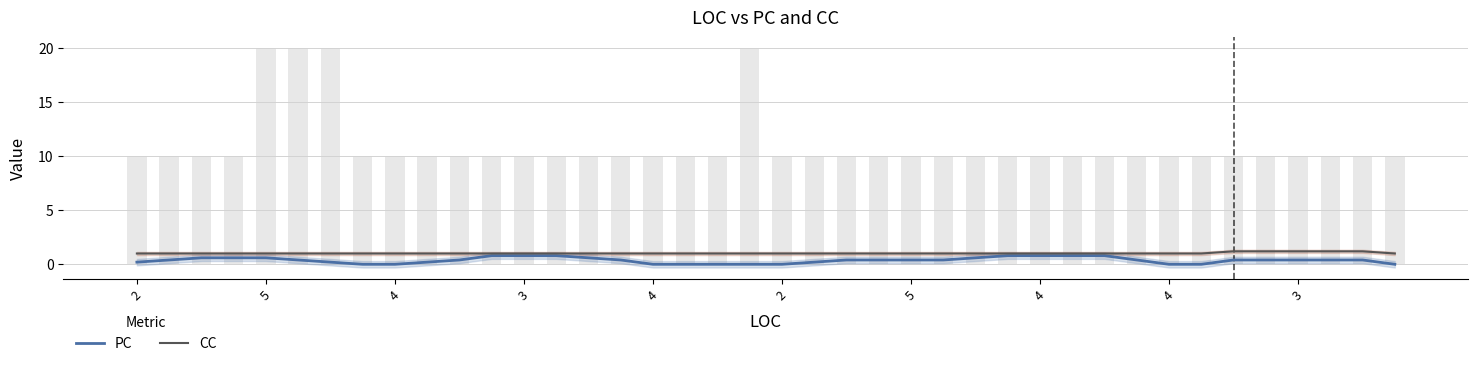

What is the difference between the CC values at 4 and 35?

0.2